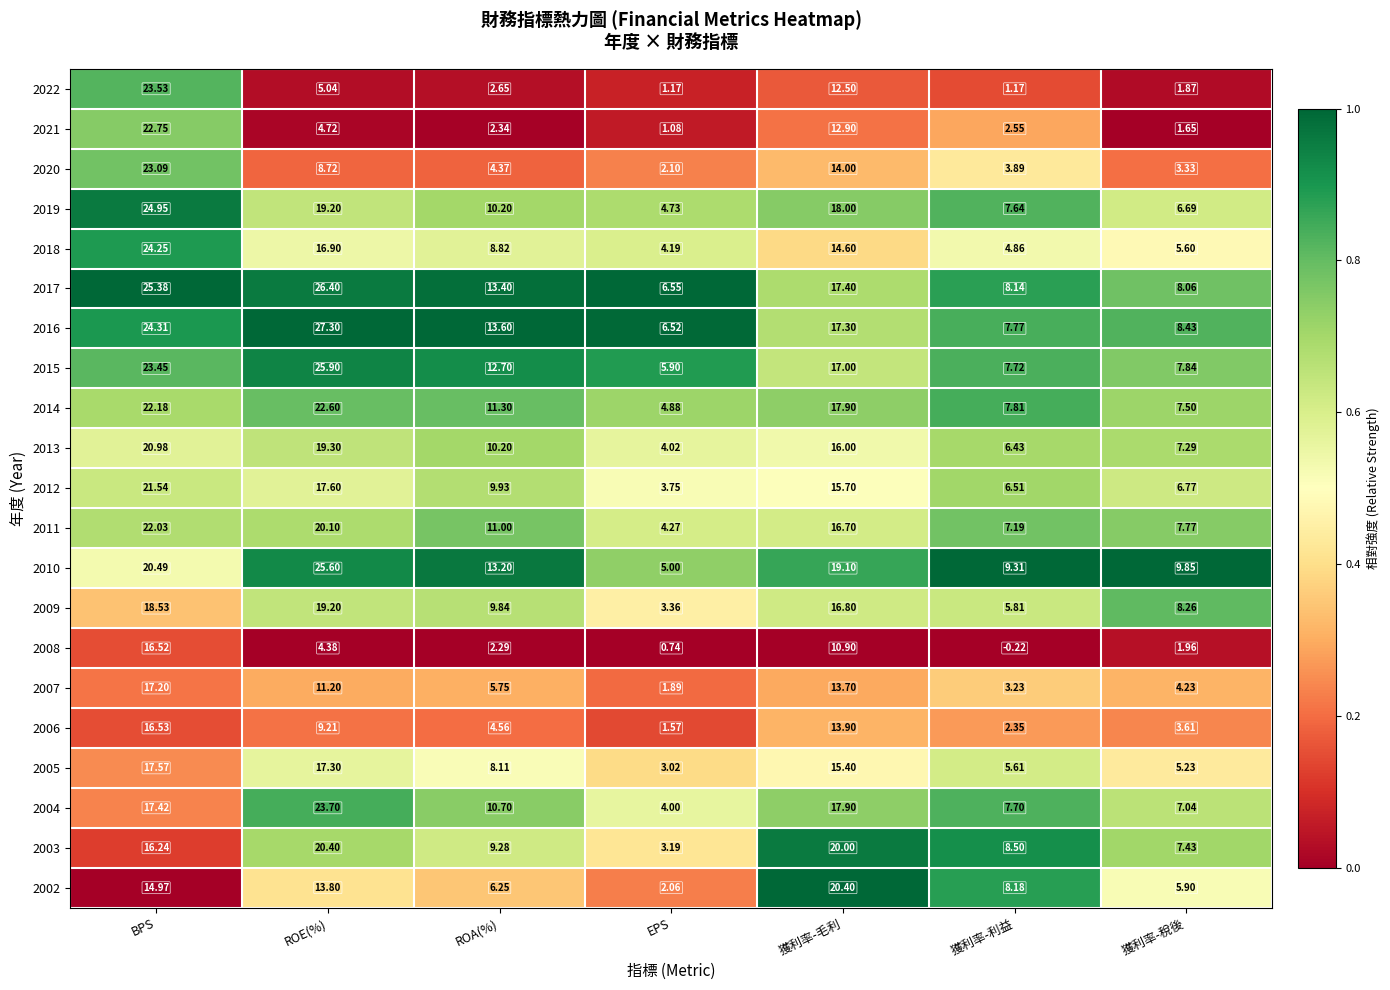

What is the maximum value shown in the chart?

27.3